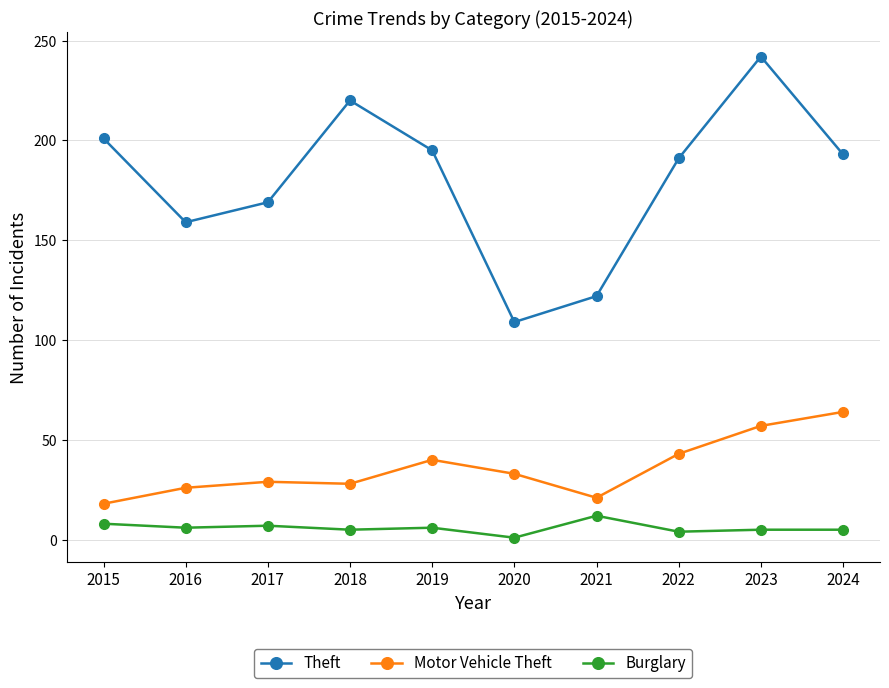

In Burglary, how many points are lower than both neighbors (excluding endpoints)?

4